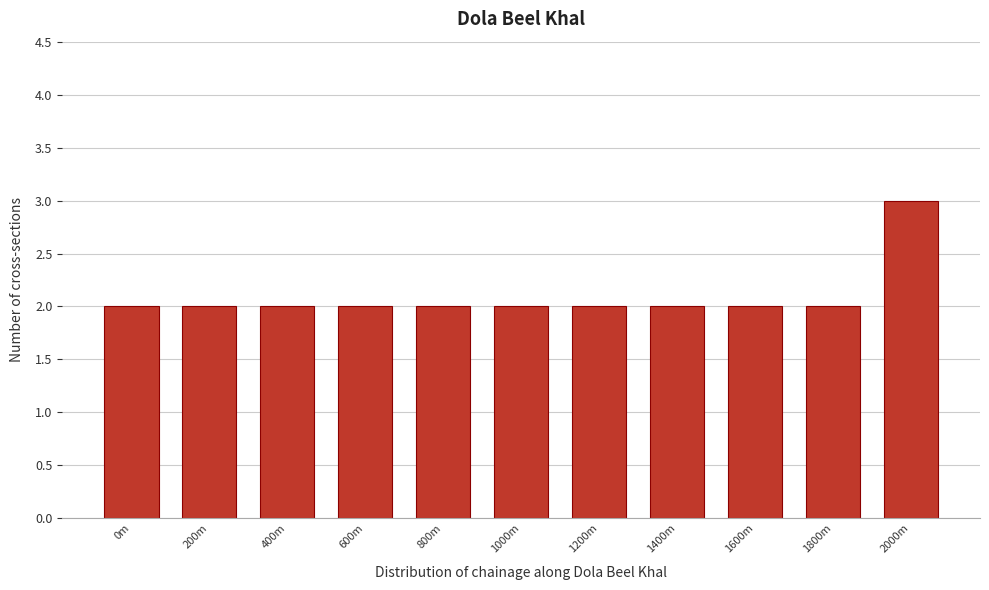

Reading left to right, what are all the values shown in this chart?

2	2	2	2	2	2	2	2	2	2	3